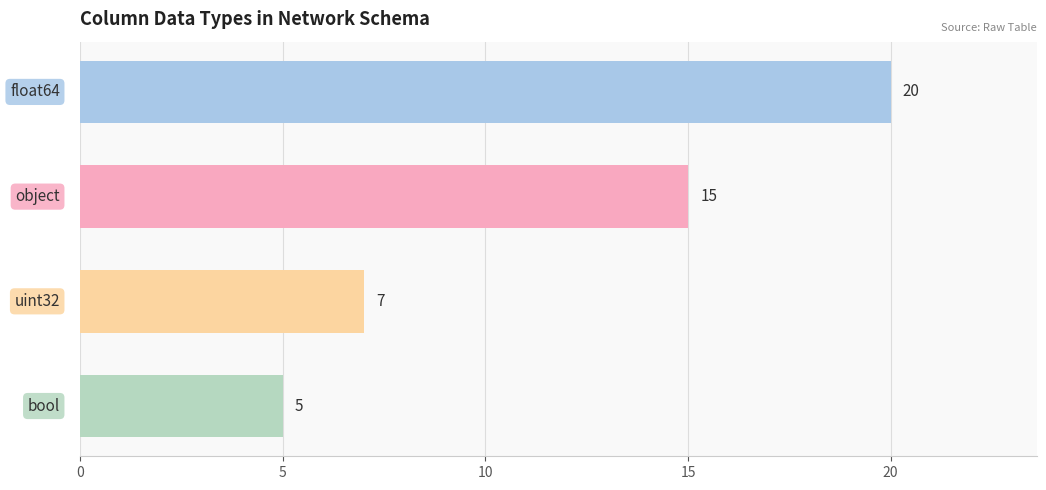

Are the bars grouped side by side (vs. stacked)?

No